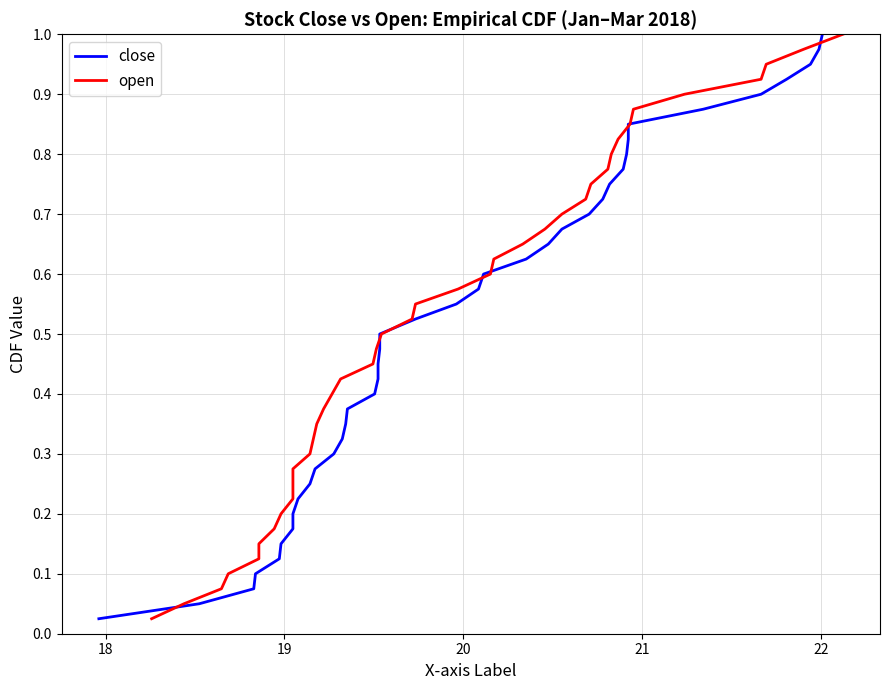

What are all the series names shown in the legend?

close, open